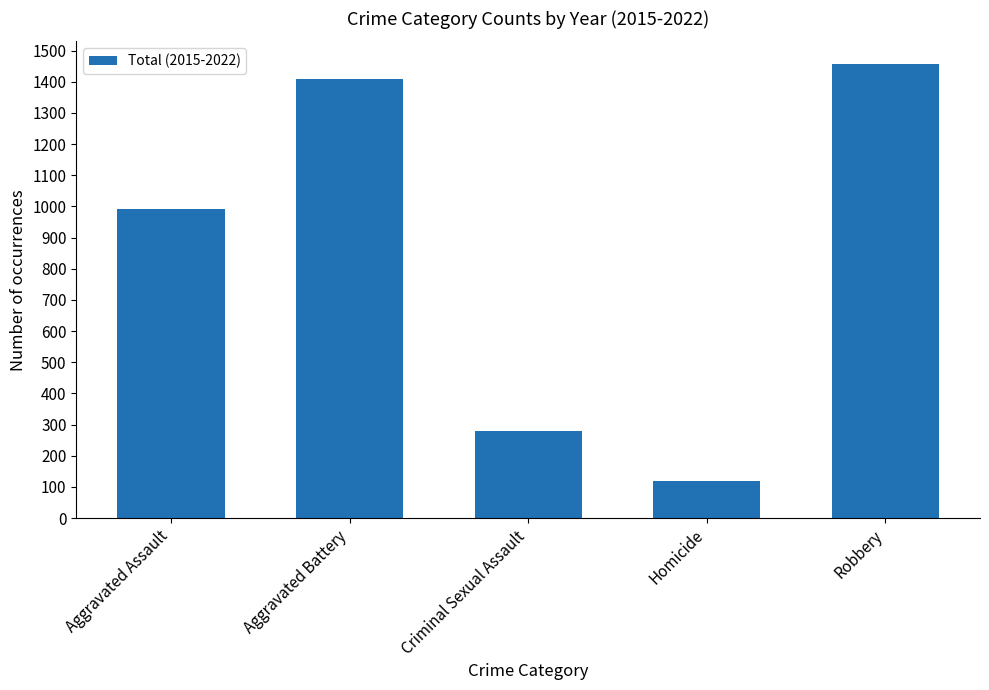

Which has a higher value, Criminal Sexual Assault or Aggravated Assault?

Aggravated Assault